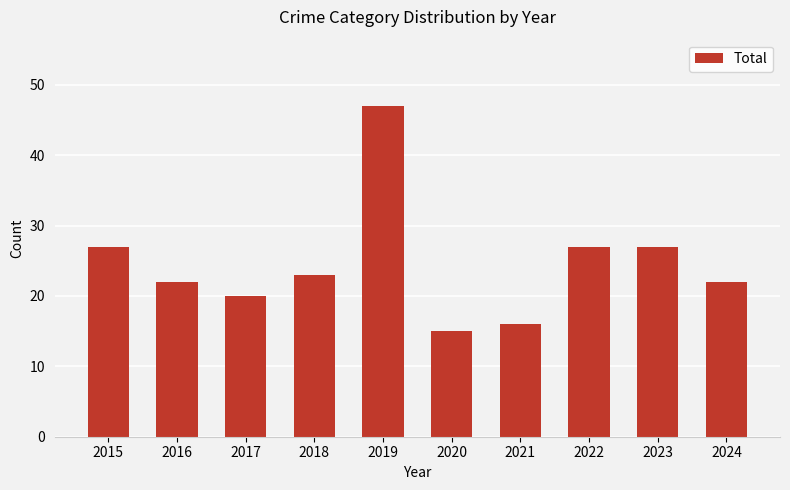

Which label corresponds to the largest value in the chart?

2019